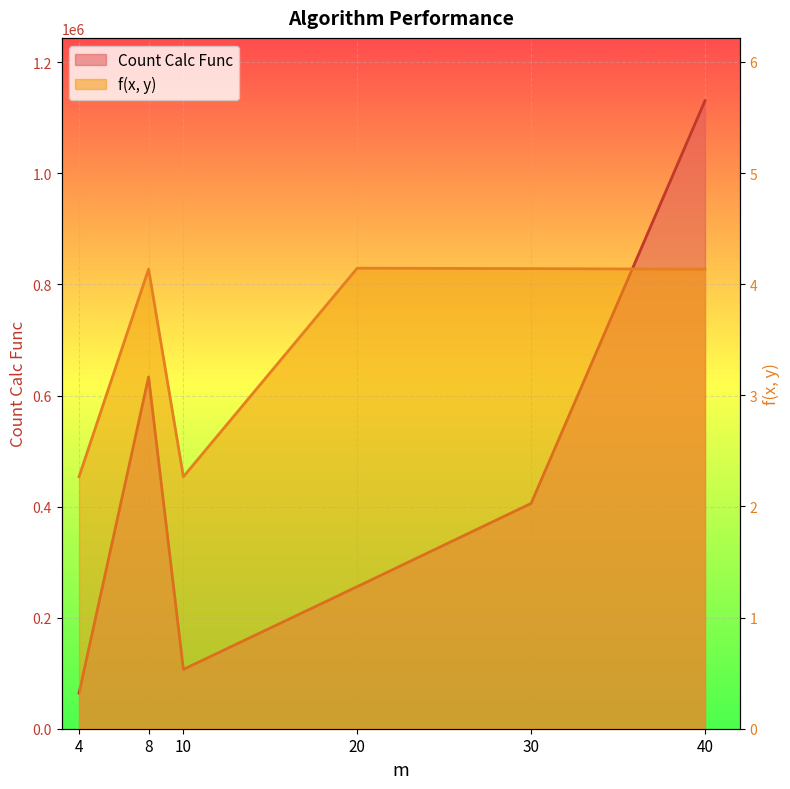

Does the chart display data point markers on the line(s)?

No